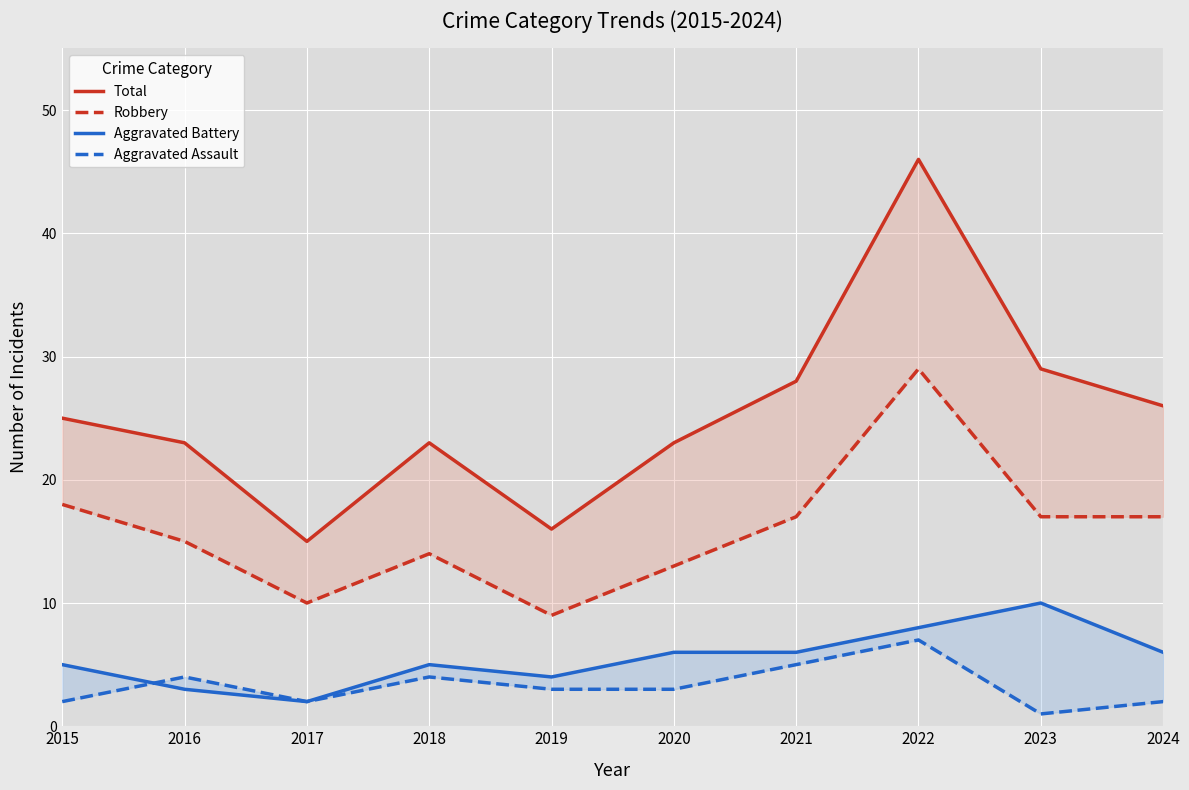

What is the value of the Total point at the 8th from the left?

46